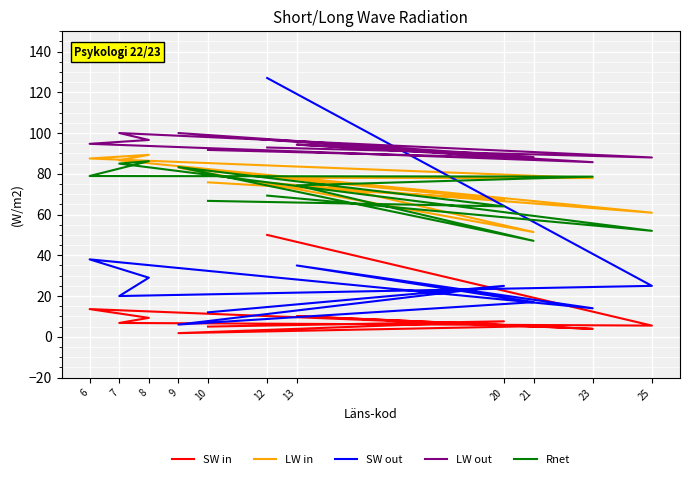

What is the sum of all LW in values?

833.2